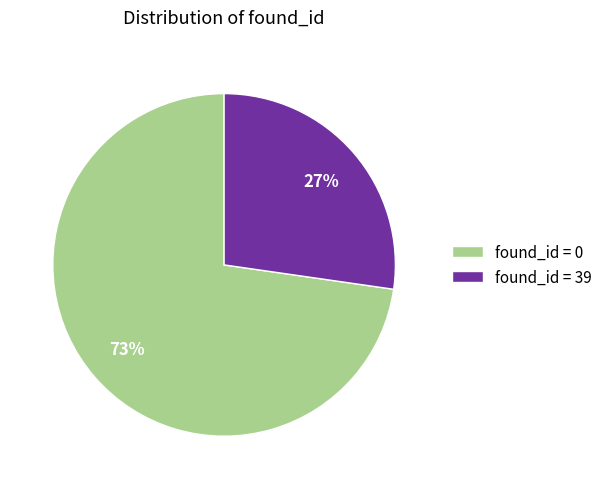

Rank the categories by value from lowest to highest.

found_id = 39, found_id = 0